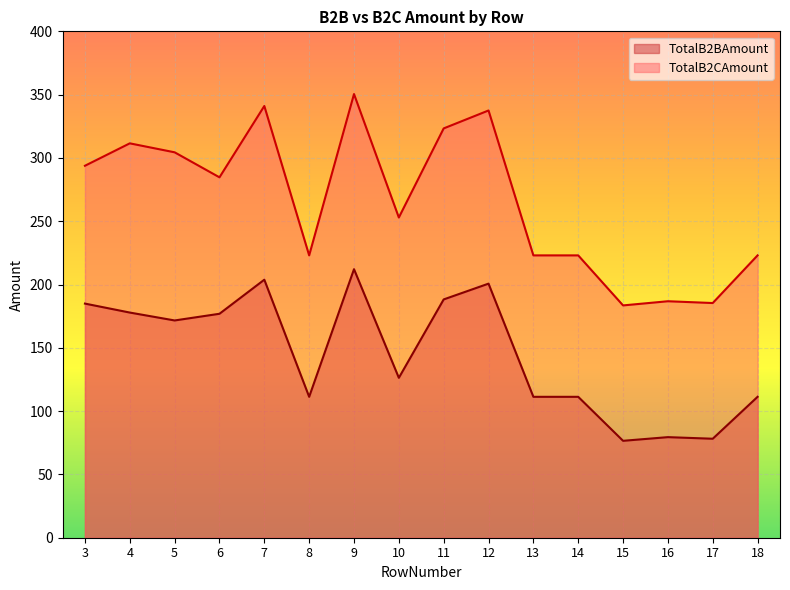

True or false: TotalB2BAmount and TotalB2CAmount intersect in this chart.

False